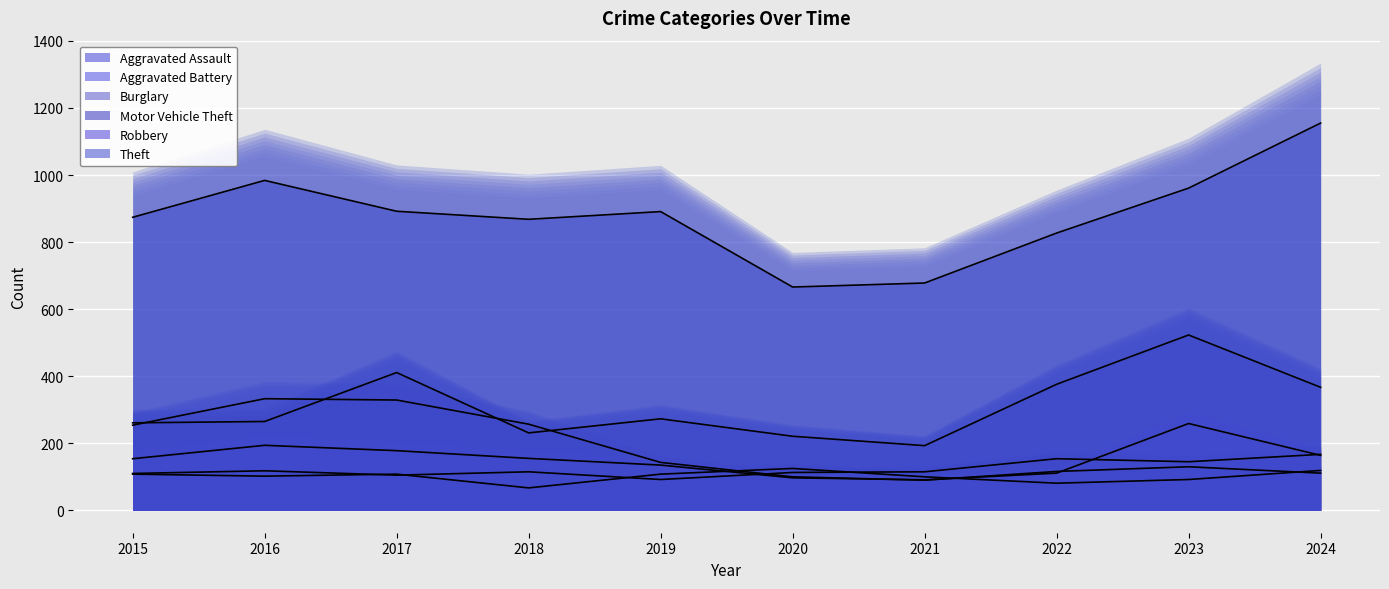

Count the number of categories in the chart.

10